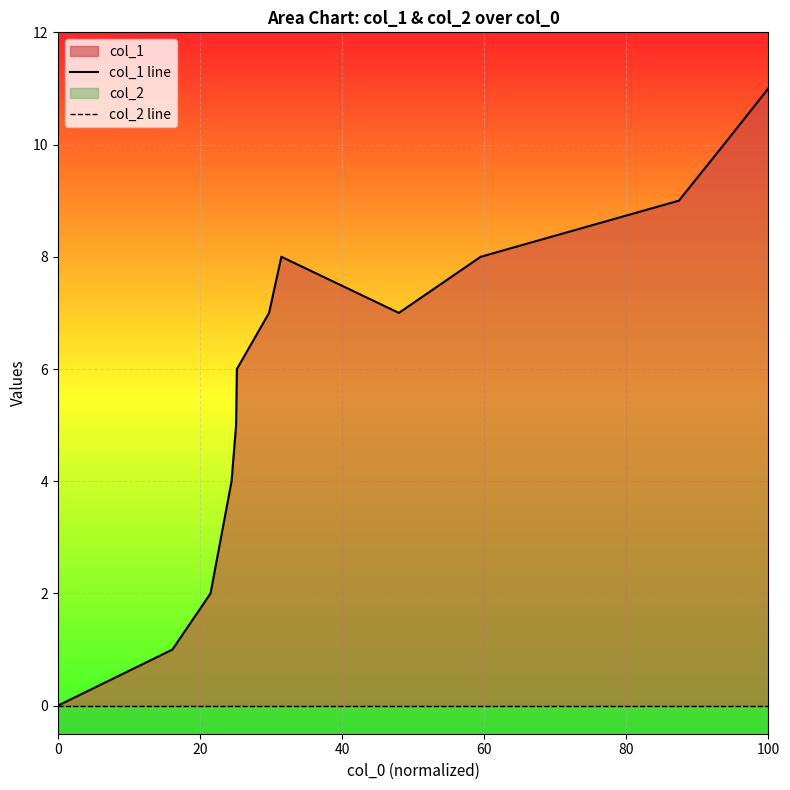

How many distinct data groups are displayed?

2